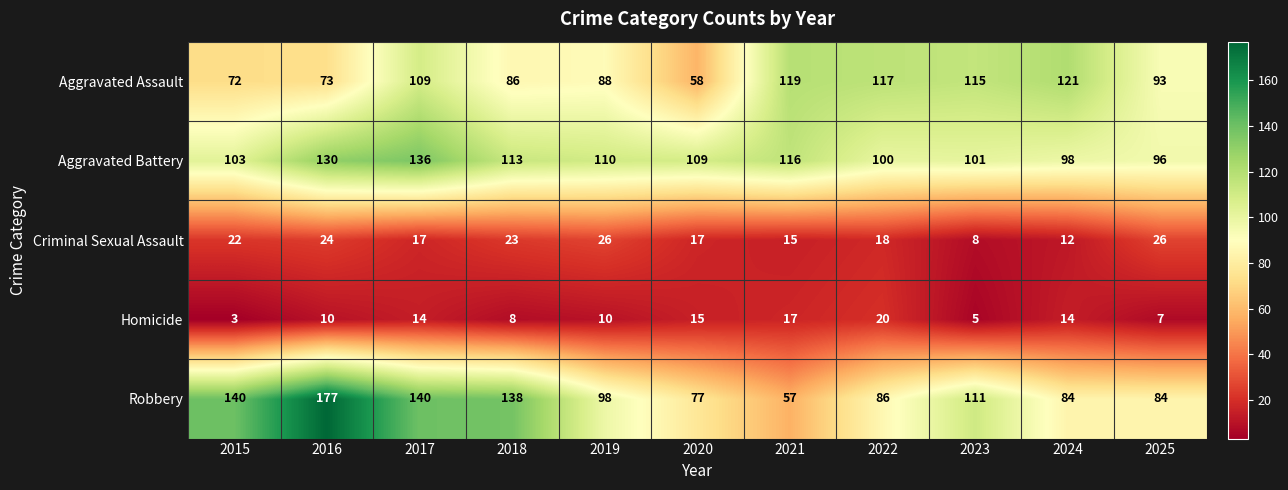

At which label does Criminal Sexual Assault first exceed 18?

2015